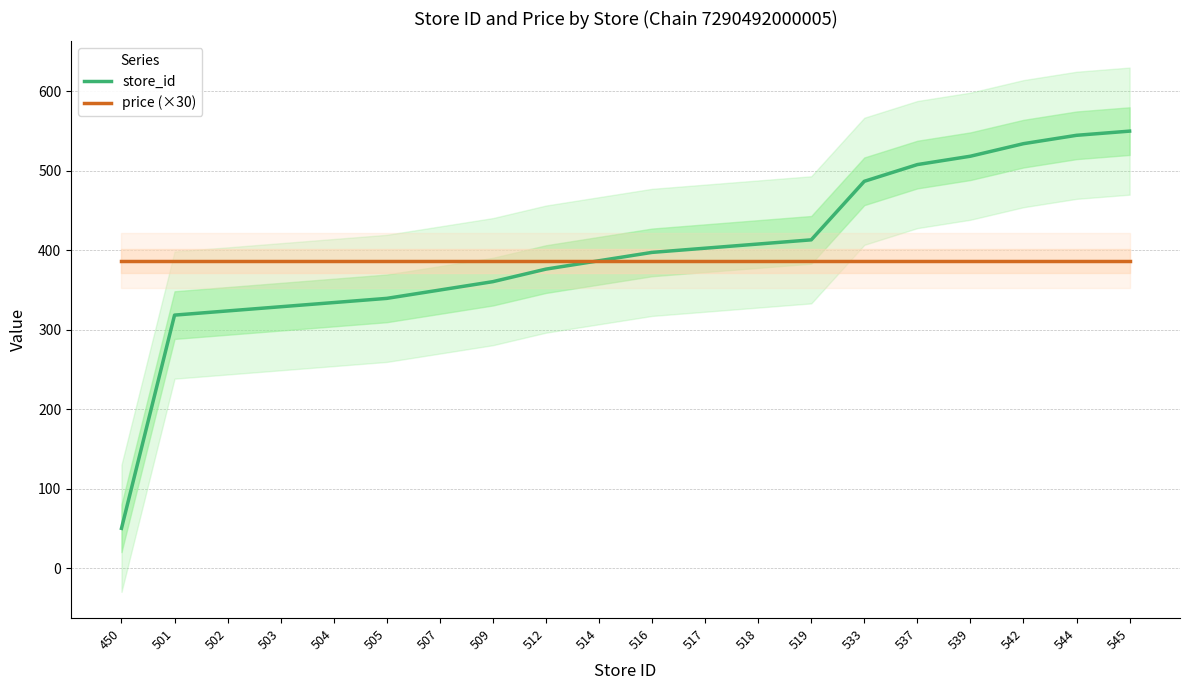

How many intersections are there between store_id and price (×30)?

1